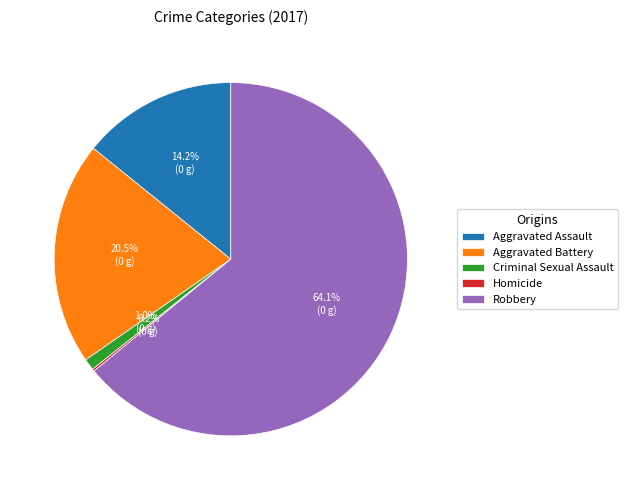

Between Aggravated Battery and Criminal Sexual Assault, which is larger?

Aggravated Battery